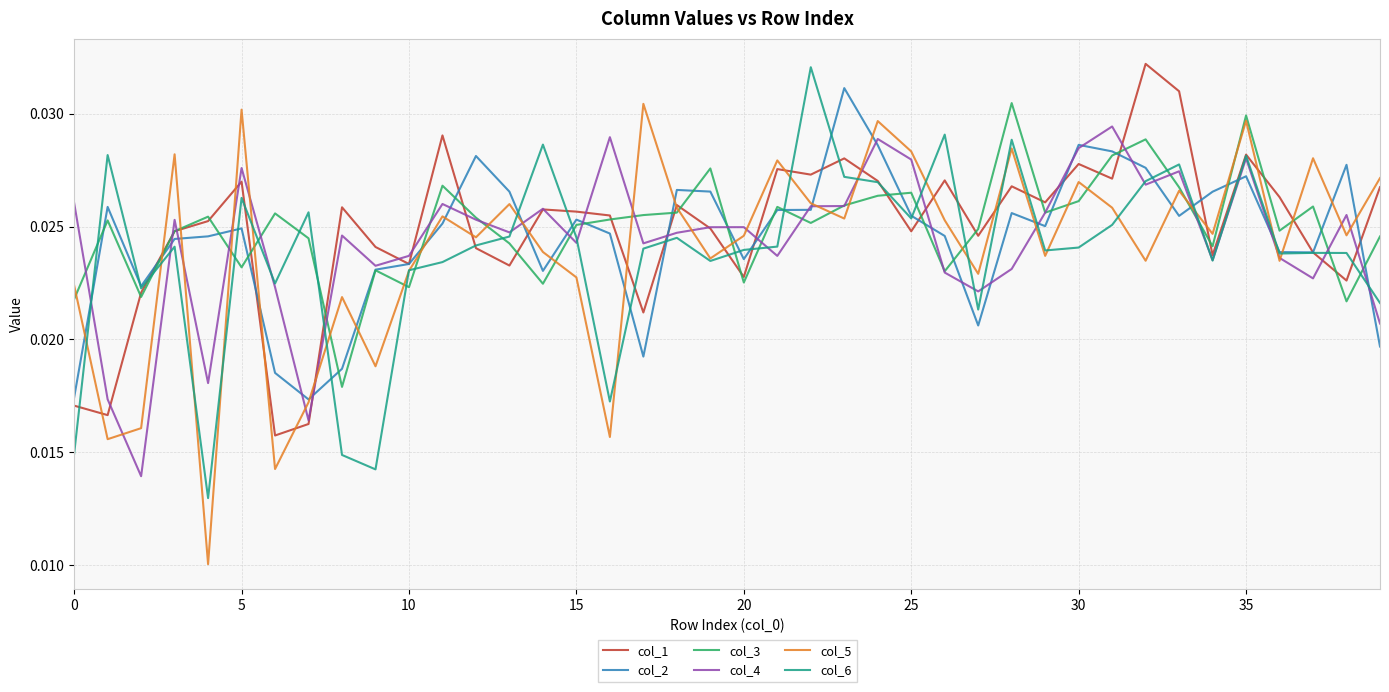

Which series has the largest range (max minus min)?

col_5